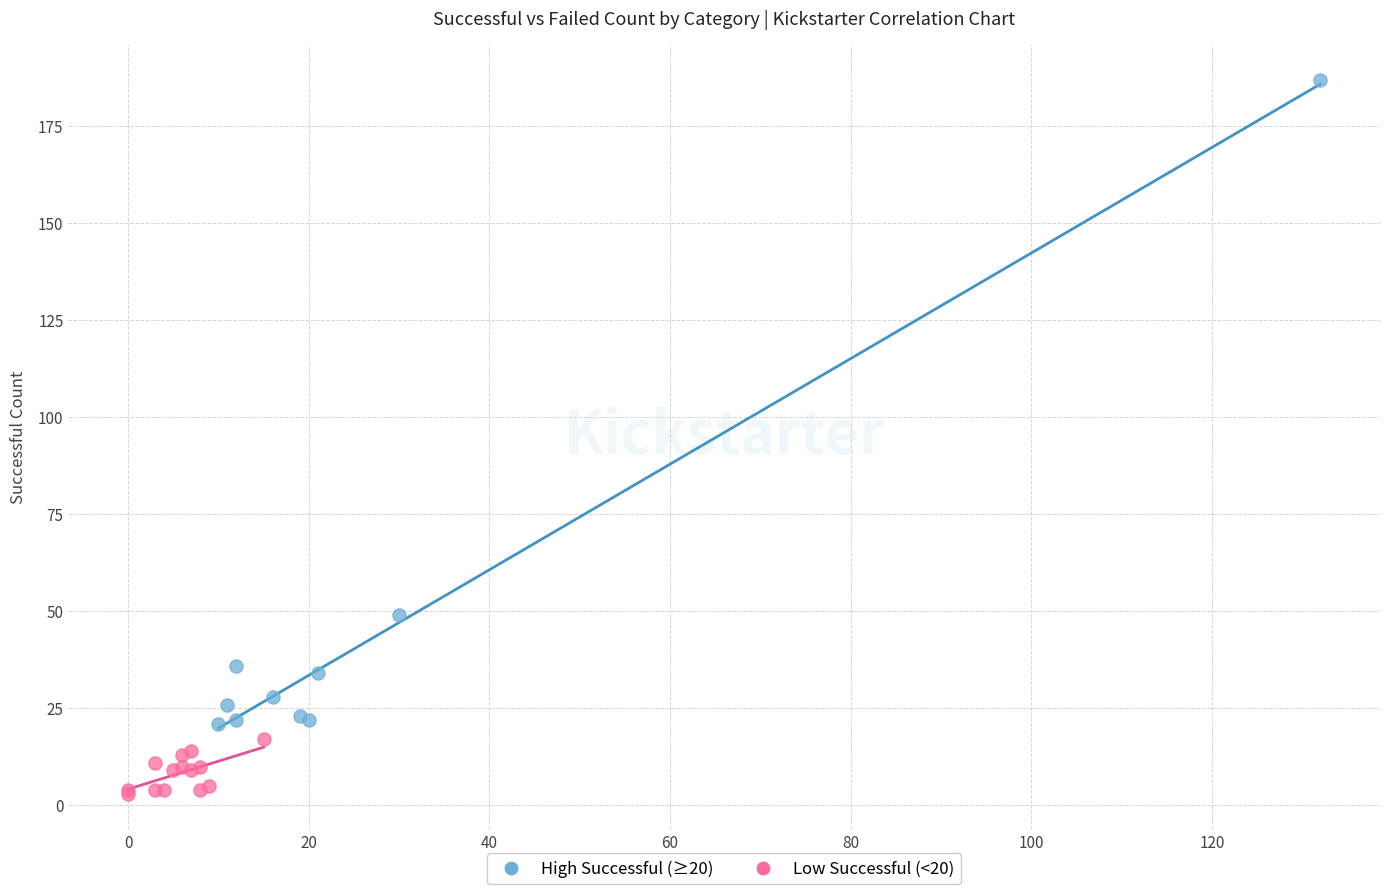

Which series has the widest spread of Y values?

High Successful (≥20)